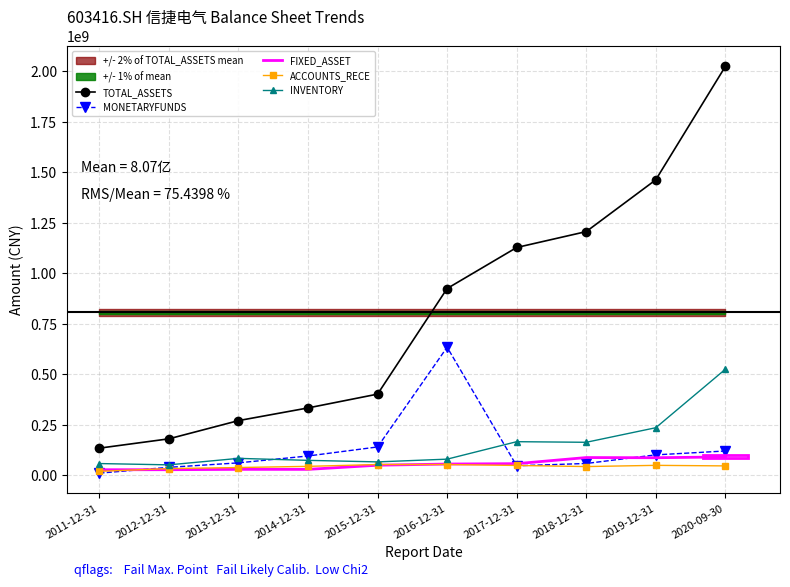

Reading right to left, transcribe all the data shown in this chart.

TOTAL_ASSETS: 2023533223.4	1462690685.8	1206430949.3	1127753030.0	924777466.3	402238802.2	333846396.5	271110147.1	181003300.0	134843500.0
MONETARYFUNDS: 120781944.7	101599656.3	58983348.1	47522884.4	634413361.6	140799007.8	96042314.5	62075525.8	39935300.0	11150800.0
FIXED_ASSET: 91394717.7	87421099.4	88295850.9	58123764.1	56206388.1	50363263.7	29788022.5	29863334.8	28134600.0	27970900.0
ACCOUNTS_RECE: 46997258.7	49743272.6	43712943.2	49205786.0	53902620.5	53850777.4	44750939.3	38954902.0	33668500.0	20187500.0
INVENTORY: 525176920.2	235922135.8	163835370.1	166815217.6	80407476.5	66829442.9	74444791.7	84280505.4	52173000.0	58614200.0